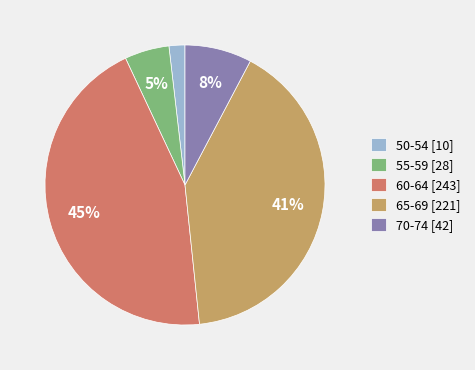

Is it true that 55-59 is 16% of the pie?

False